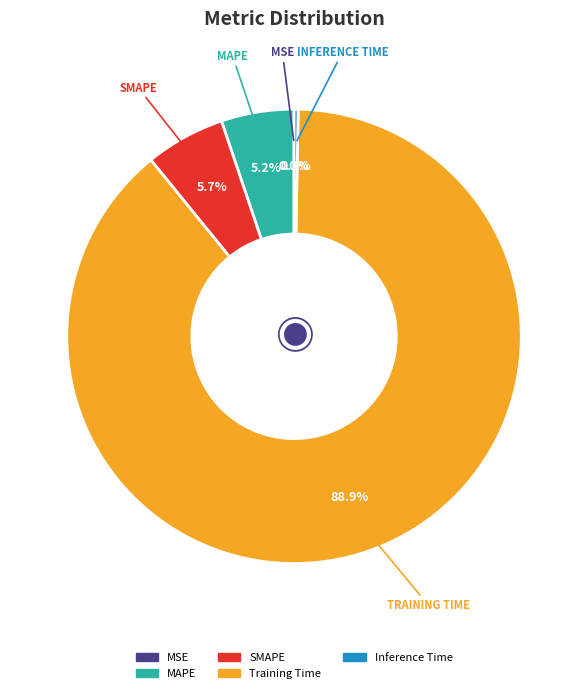

Between Inference Time and Training Time, which is larger?

Training Time